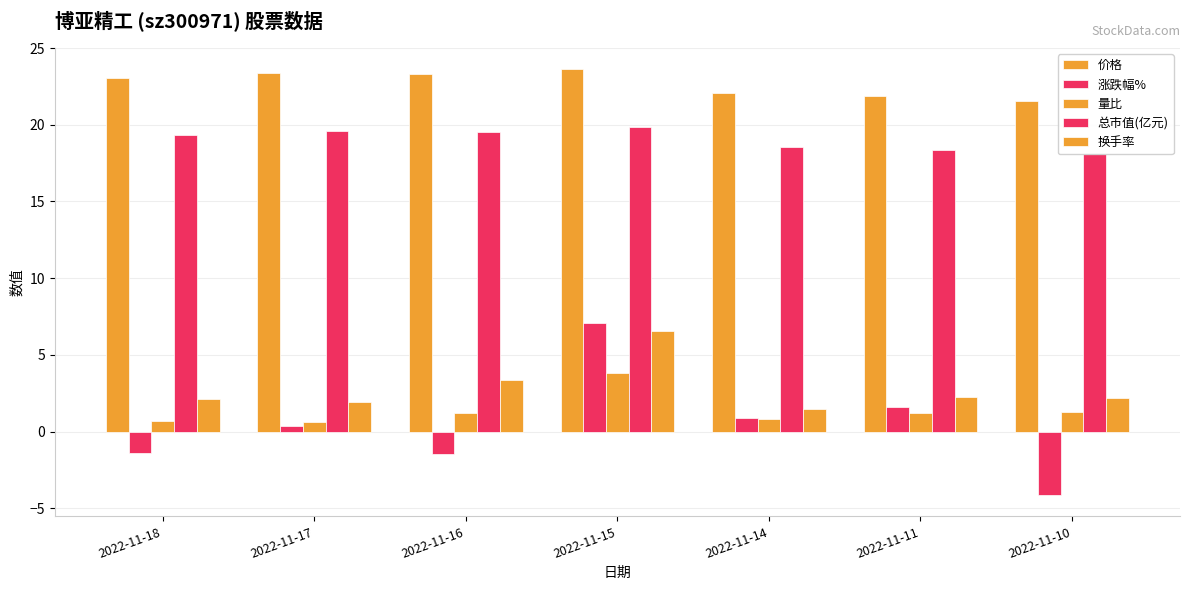

How many groups of bars are there?

7